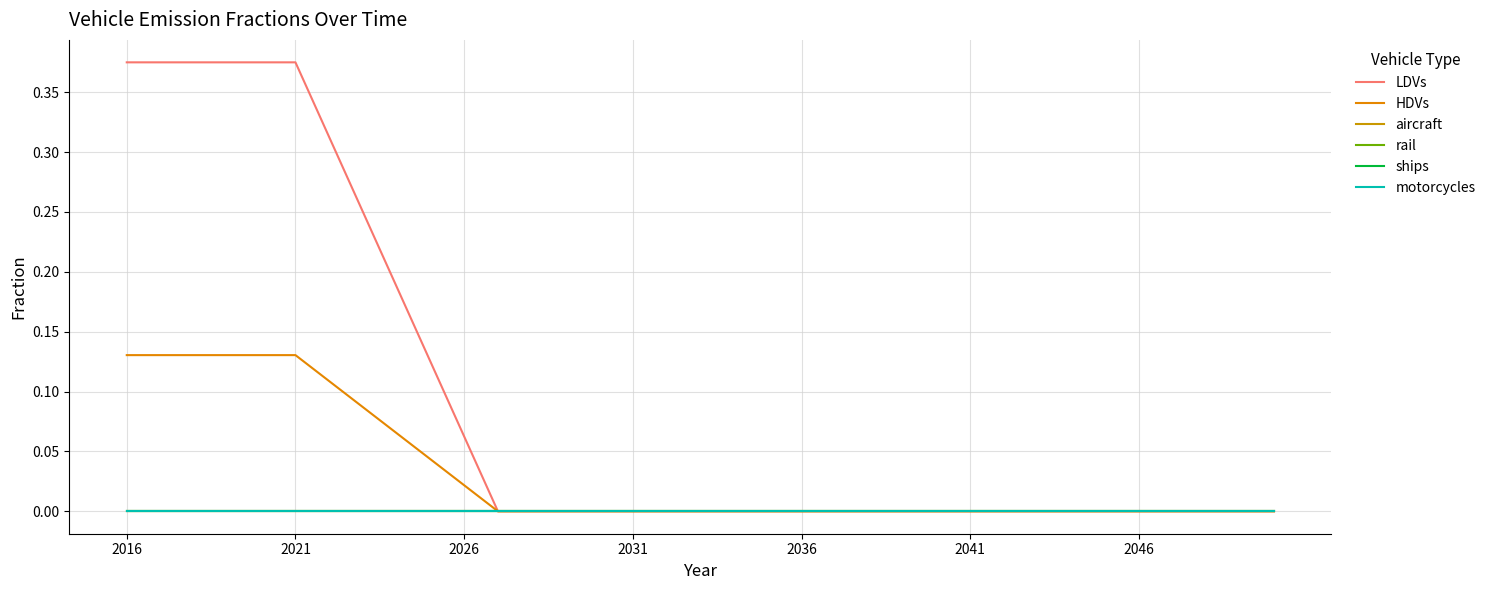

True or false: ships and HDVs intersect in this chart.

False